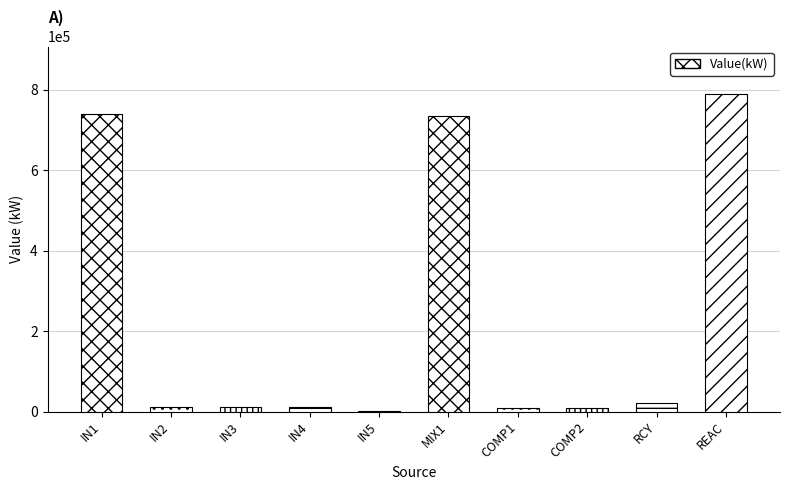

What is the approximate value at IN3?

10516.3